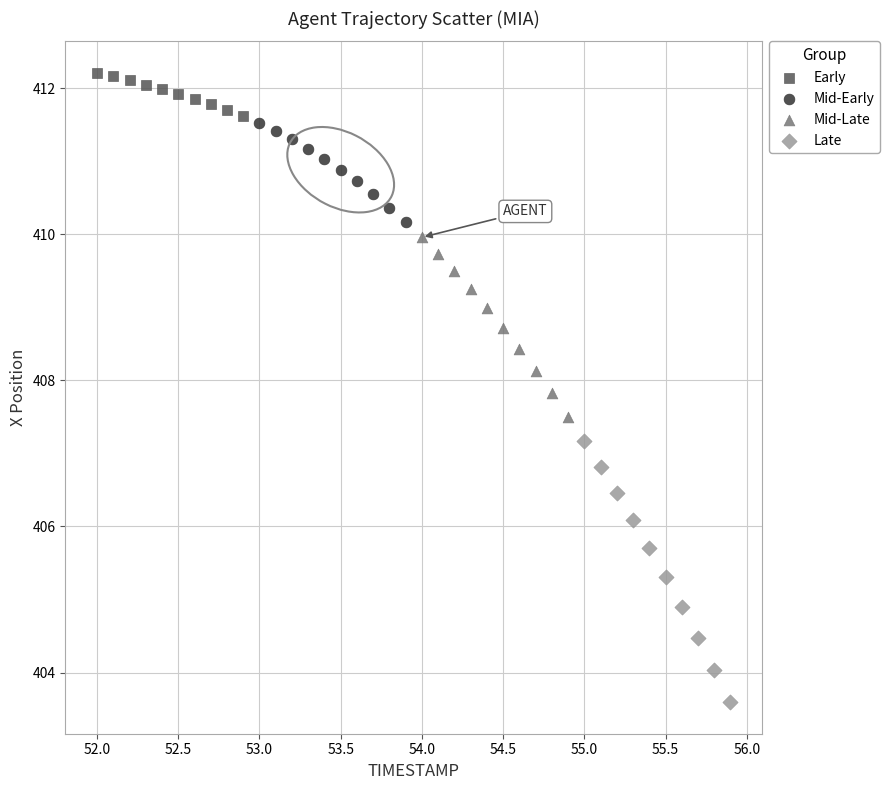

Which series contains the highest Y value?

Early